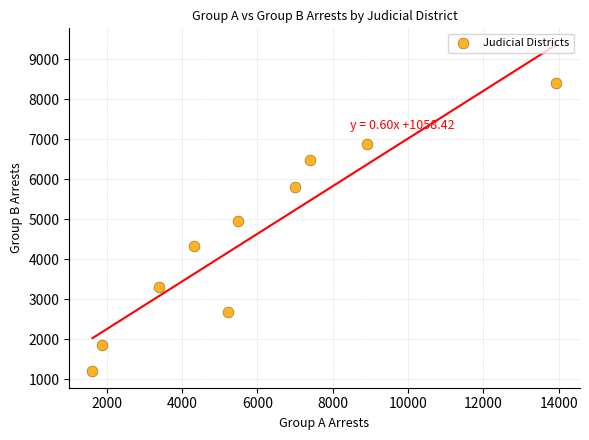

What is the average Y value?

4584